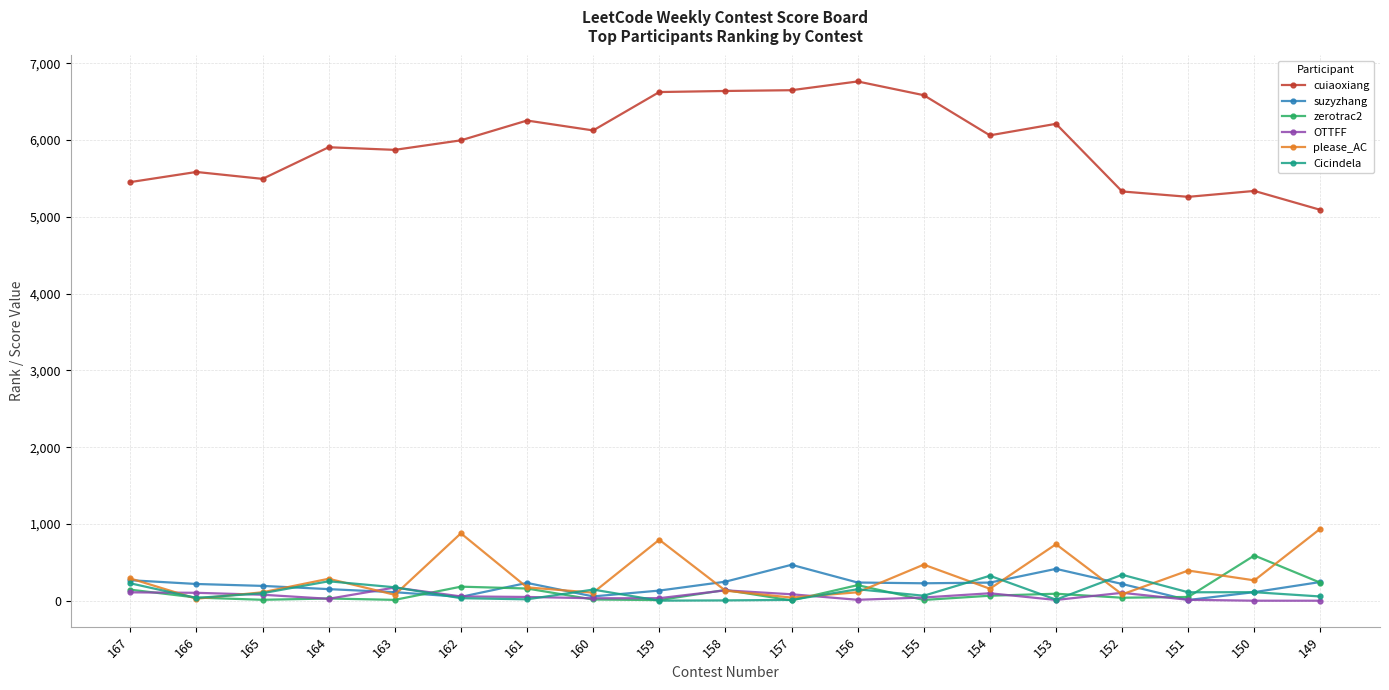

How many values in the OTTFF series are below 49?

9